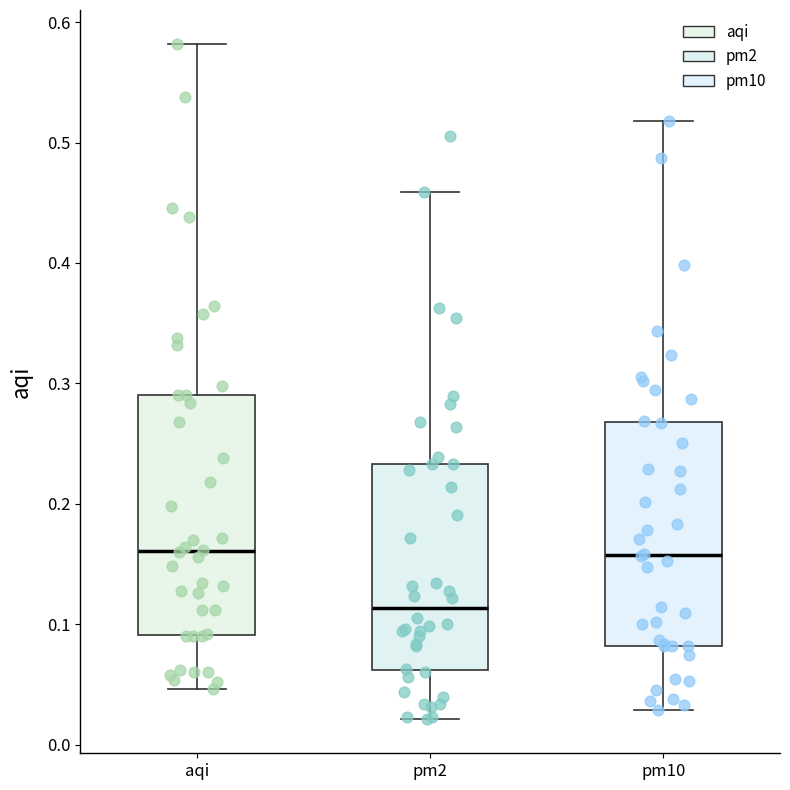

Reading left to right, read every box against the y-axis: the position of its median line, the range the box covers, and the ends of its whiskers. The values are not printed on the chart, so give them approximately, as read against the axis.

aqi: median 0.16, box 0.09 to 0.29, whiskers 0.05 to 0.58
pm2: median 0.11, box 0.06 to 0.23, whiskers 0.02 to 0.46
pm10: median 0.16, box 0.08 to 0.27, whiskers 0.03 to 0.52